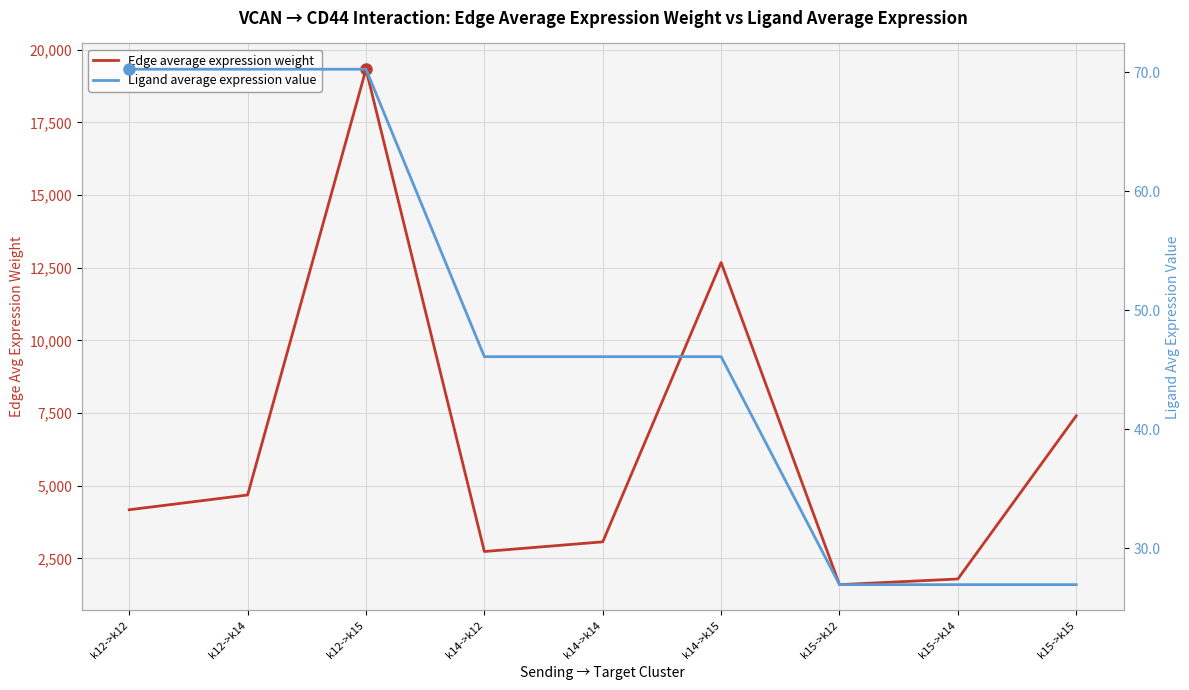

Is it true that Edge average expression weight equals 6082.2 at k12->k15?

False